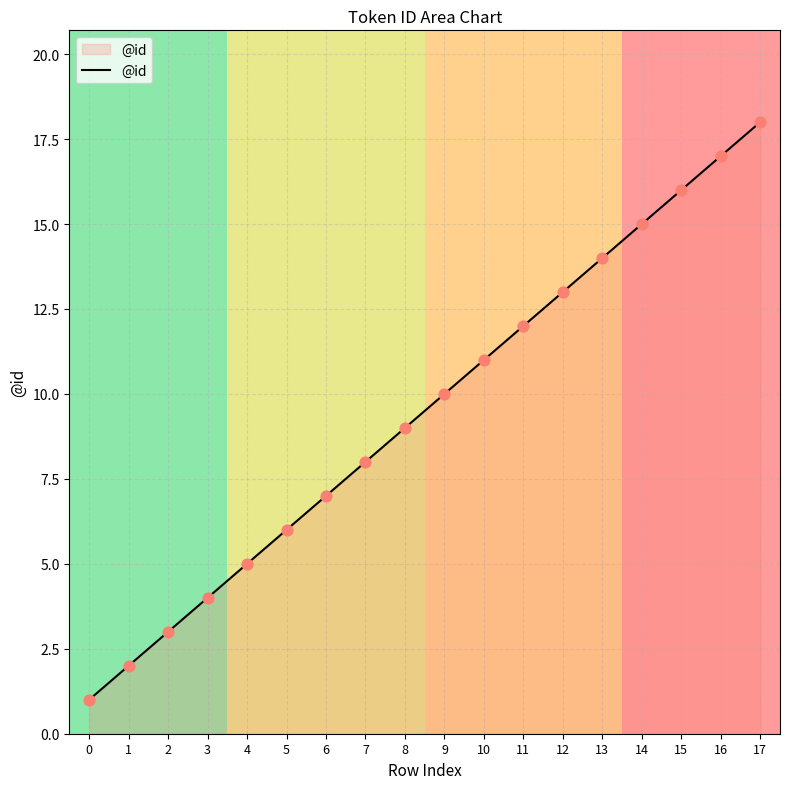

What is the change in value from 0 to 3?

+3